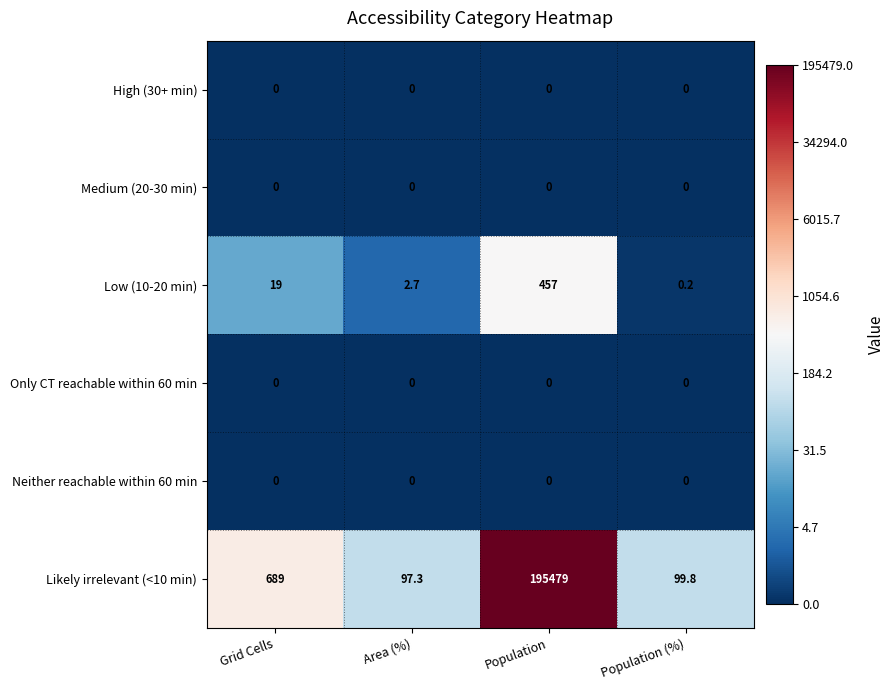

Reading right to left, what are all the values shown in this chart?

High (30+ min): 0.0	0.0	0.0	0.0
Medium (20-30 min): 0.0	0.0	0.0	0.0
Low (10-20 min): 0.2	457.0	2.7	19.0
Only CT reachable within 60 min: 0.0	0.0	0.0	0.0
Neither reachable within 60 min: 0.0	0.0	0.0	0.0
Likely irrelevant (<10 min): 99.8	195479.0	97.3	689.0